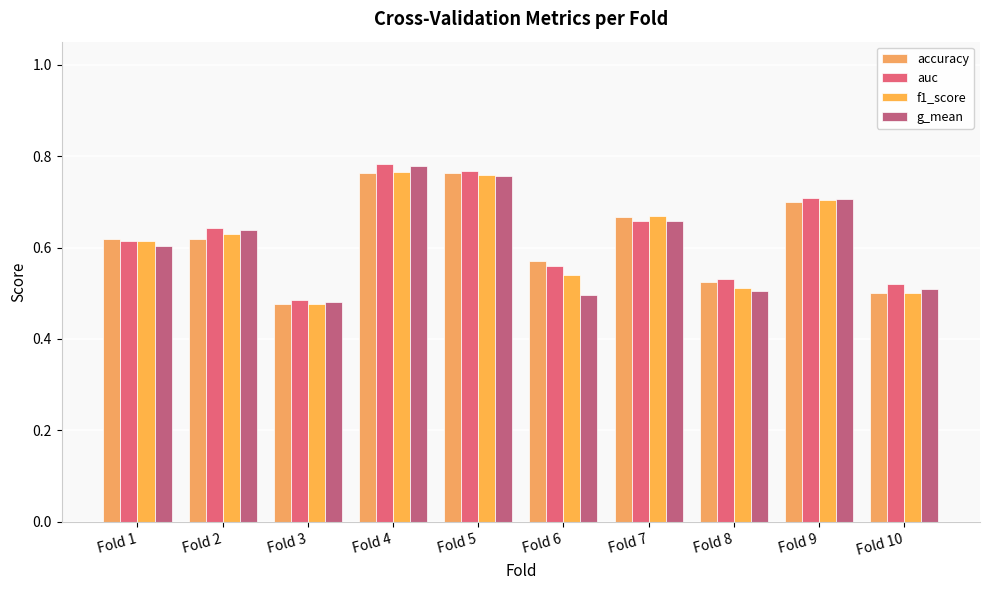

What is the sum of all g_mean values?

6.1